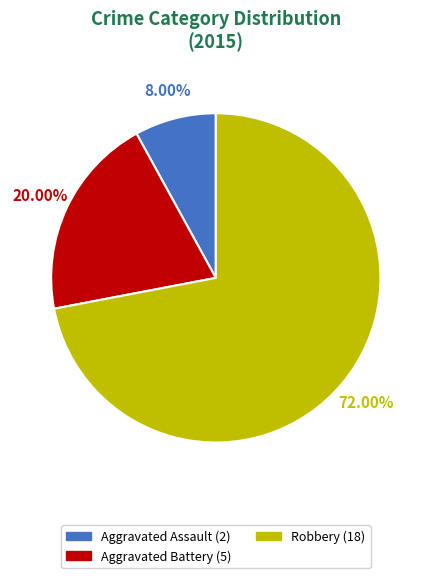

Count the number of slices in the pie.

3